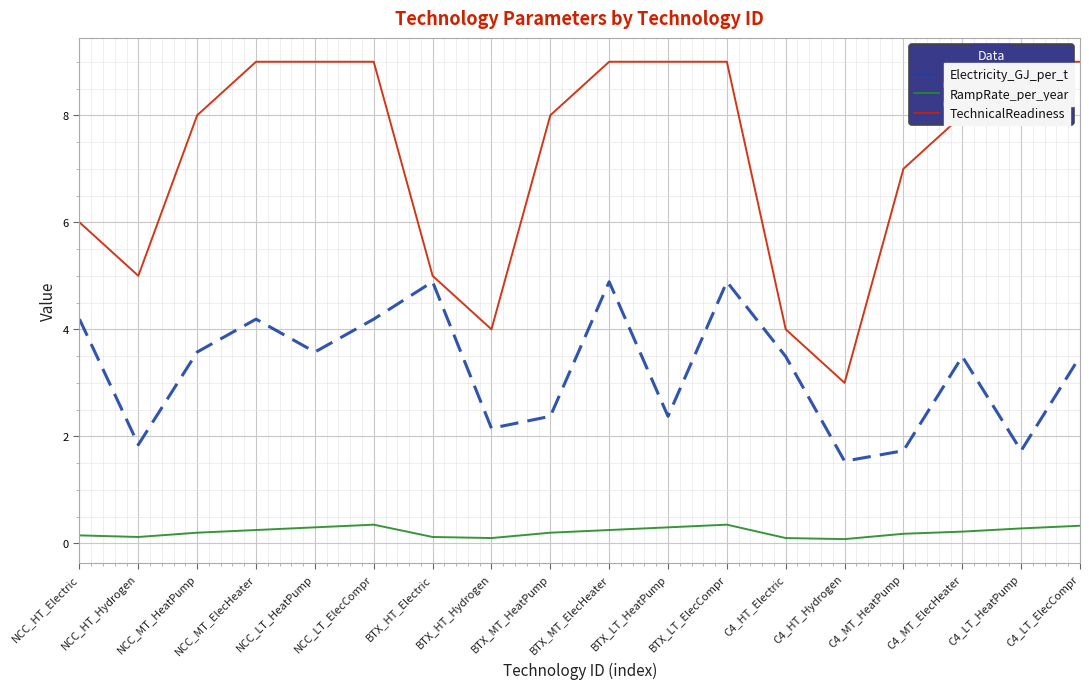

Which has a higher value, NCC_MT_HeatPump or BTX_LT_ElecCompr?

BTX_LT_ElecCompr